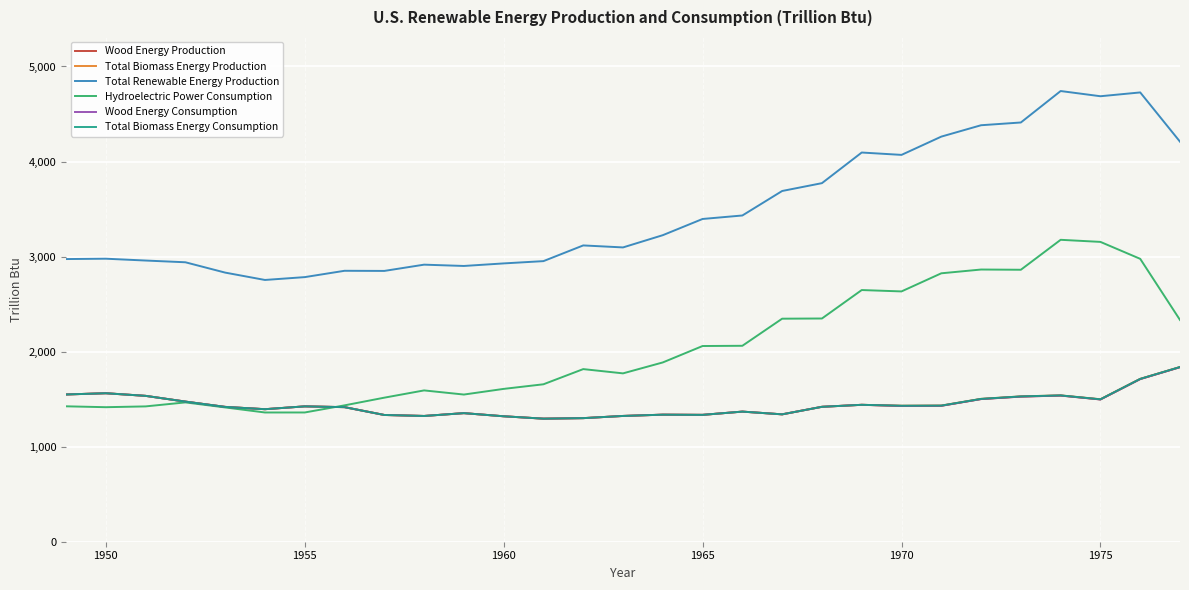

Does the chart display data point markers on the line(s)?

No